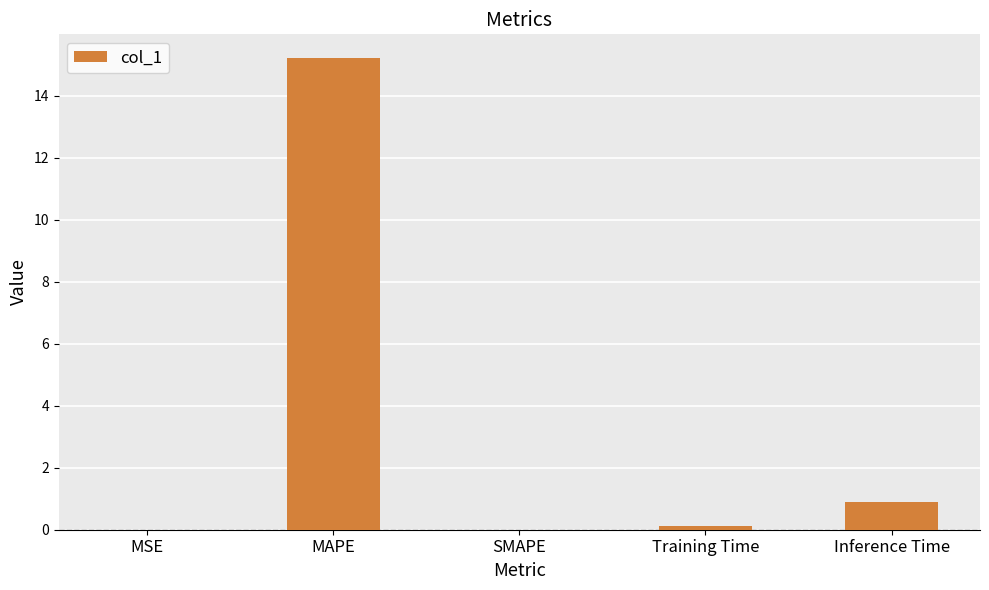

How many categories are shown in the chart?

5